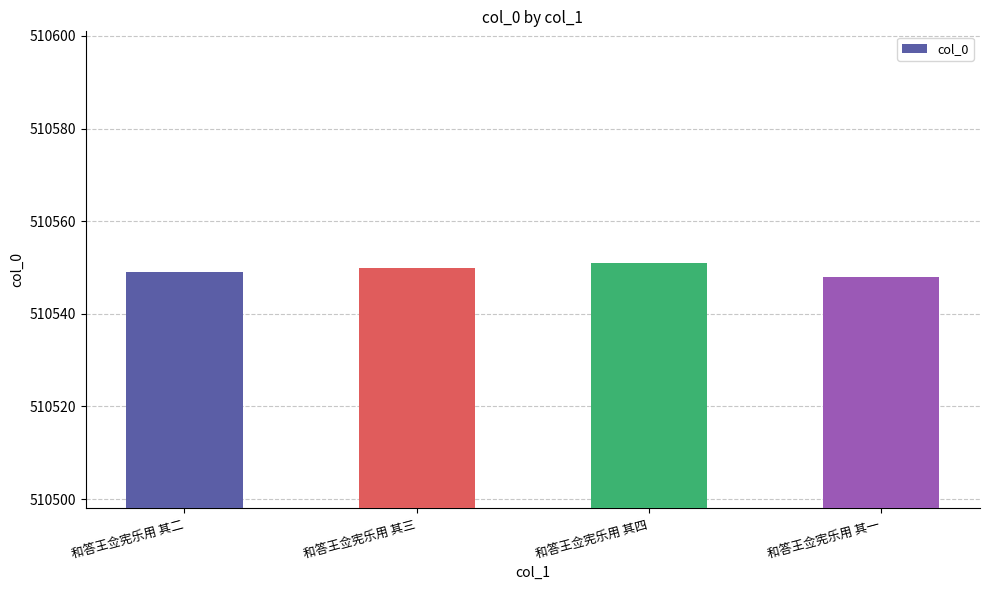

How many categories are shown in the chart?

4